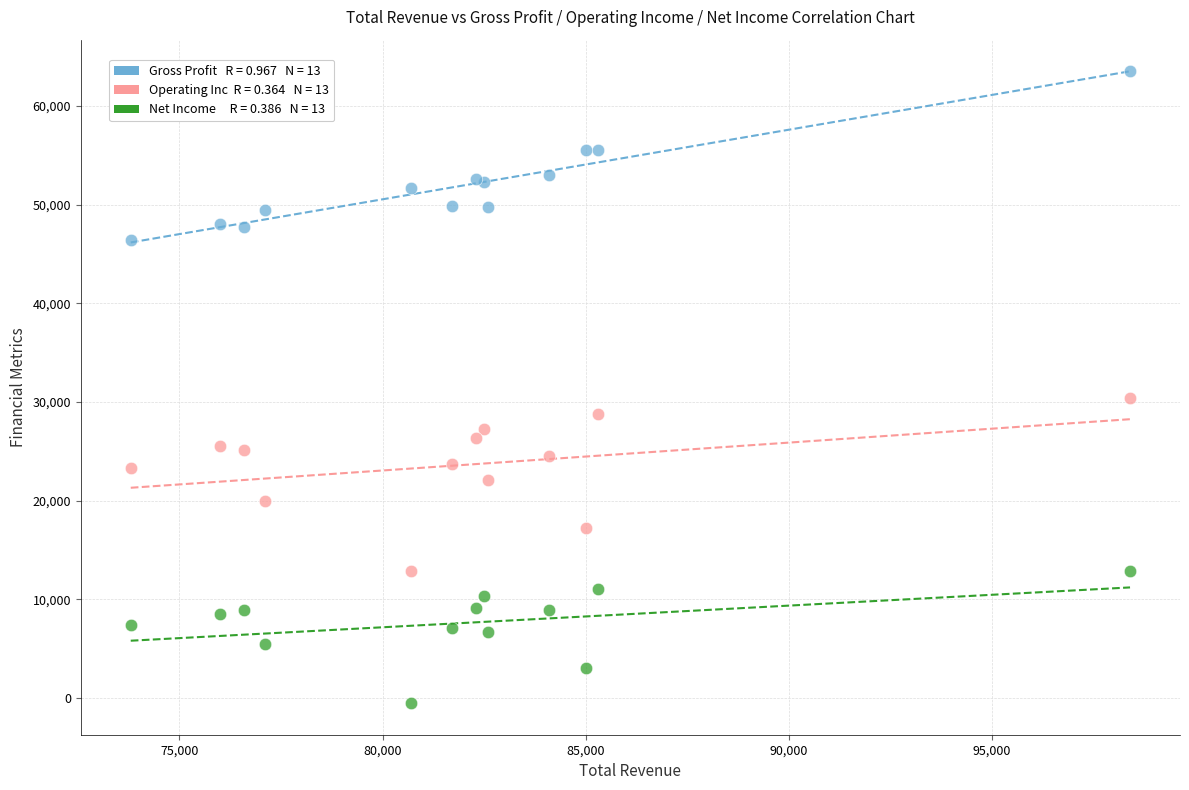

Across all series, what Y value is closest to 31500?

30400